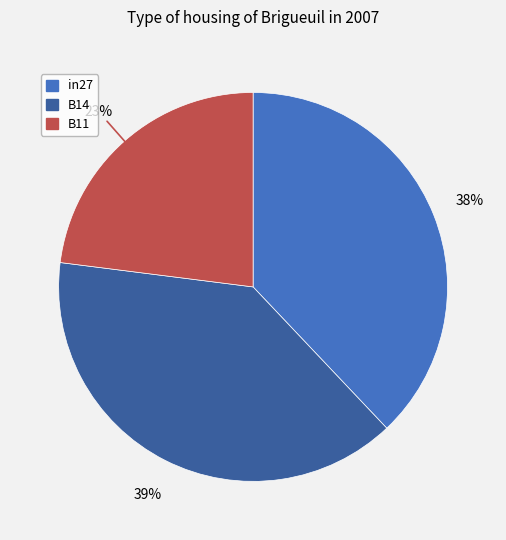

Rank the categories by value from highest to lowest.

B14, in27, B11